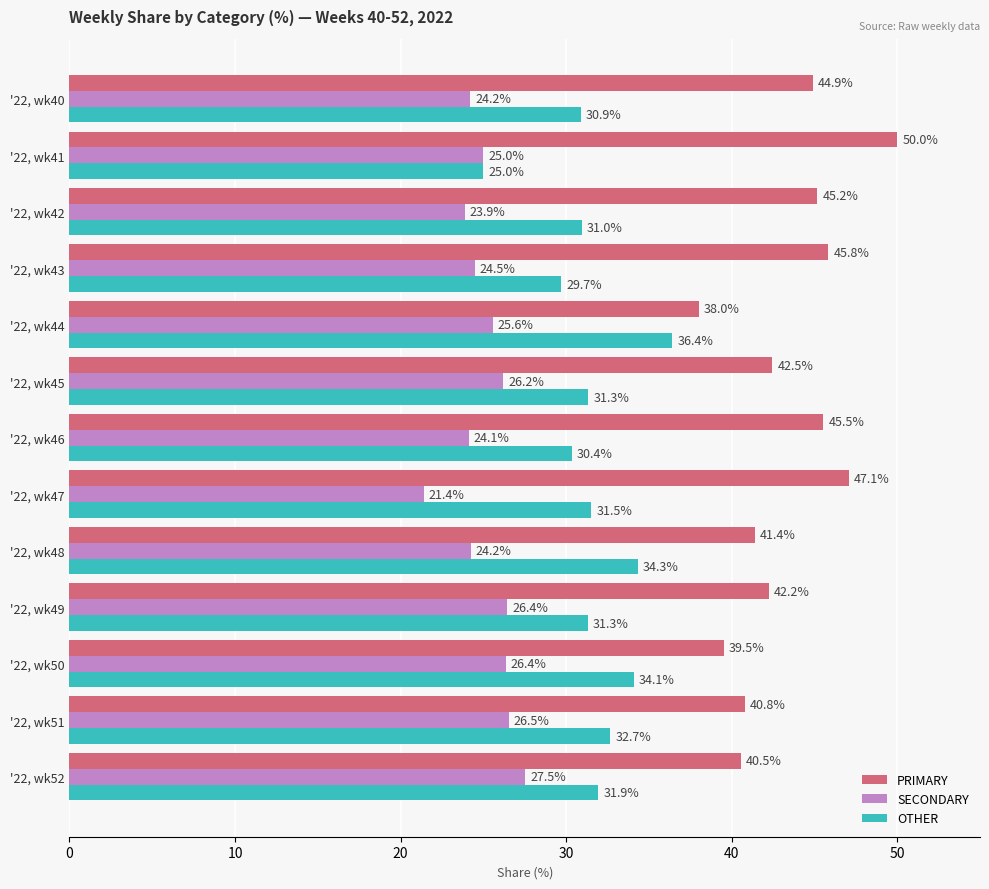

What is the total value across all series at '22, wk45?

100.0